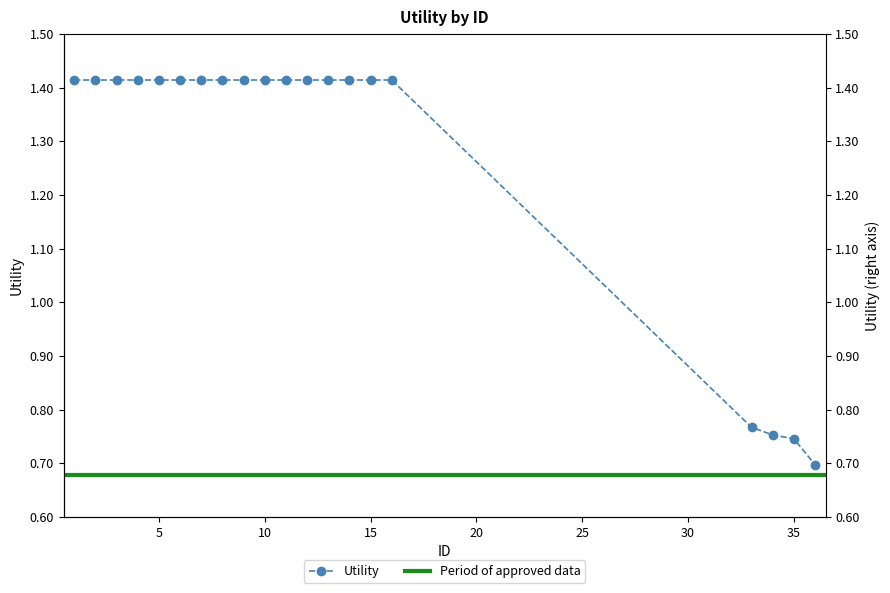

How many categories are shown in the chart?

20